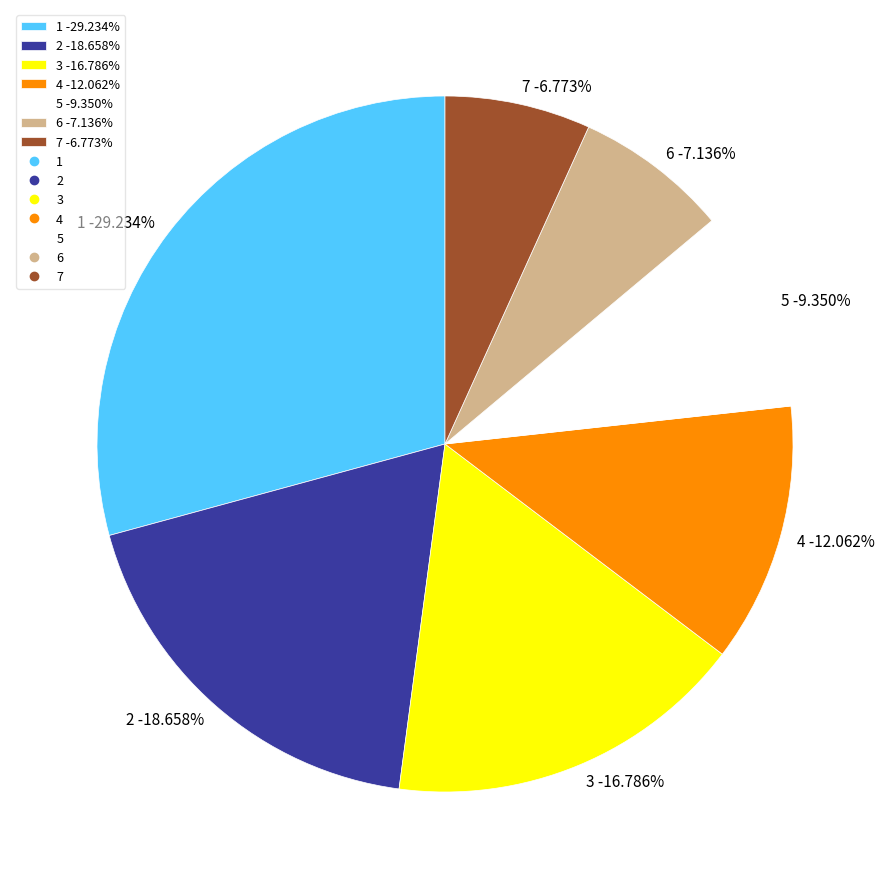

To the nearest percent, what is the difference between the largest and smallest slice percentages?

22%